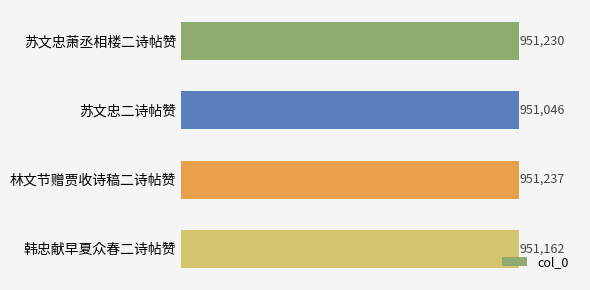

At which category does the chart reach its minimum across all series?

苏文忠二诗帖赞